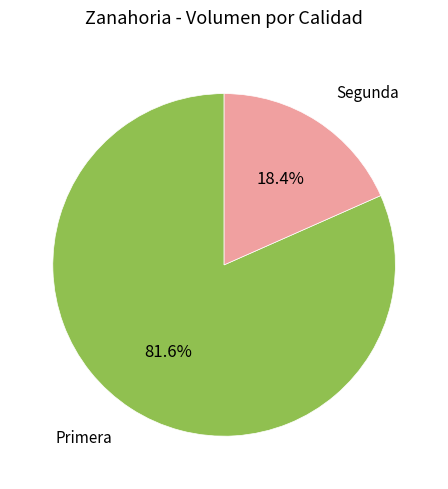

Is there any slice that represents more than half of the pie?

Yes